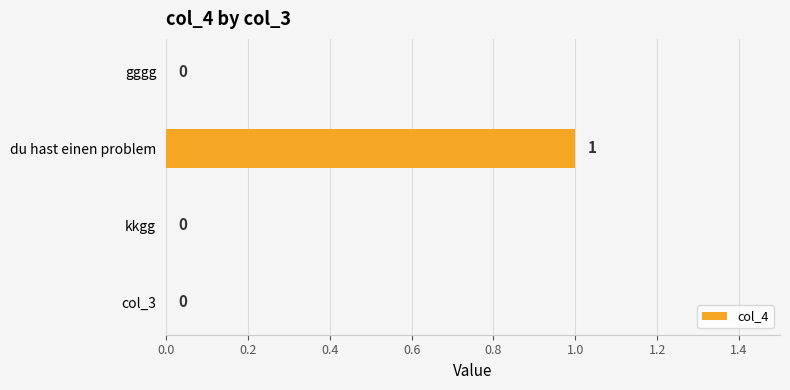

Which has a higher value, du hast einen problem or kkgg?

du hast einen problem